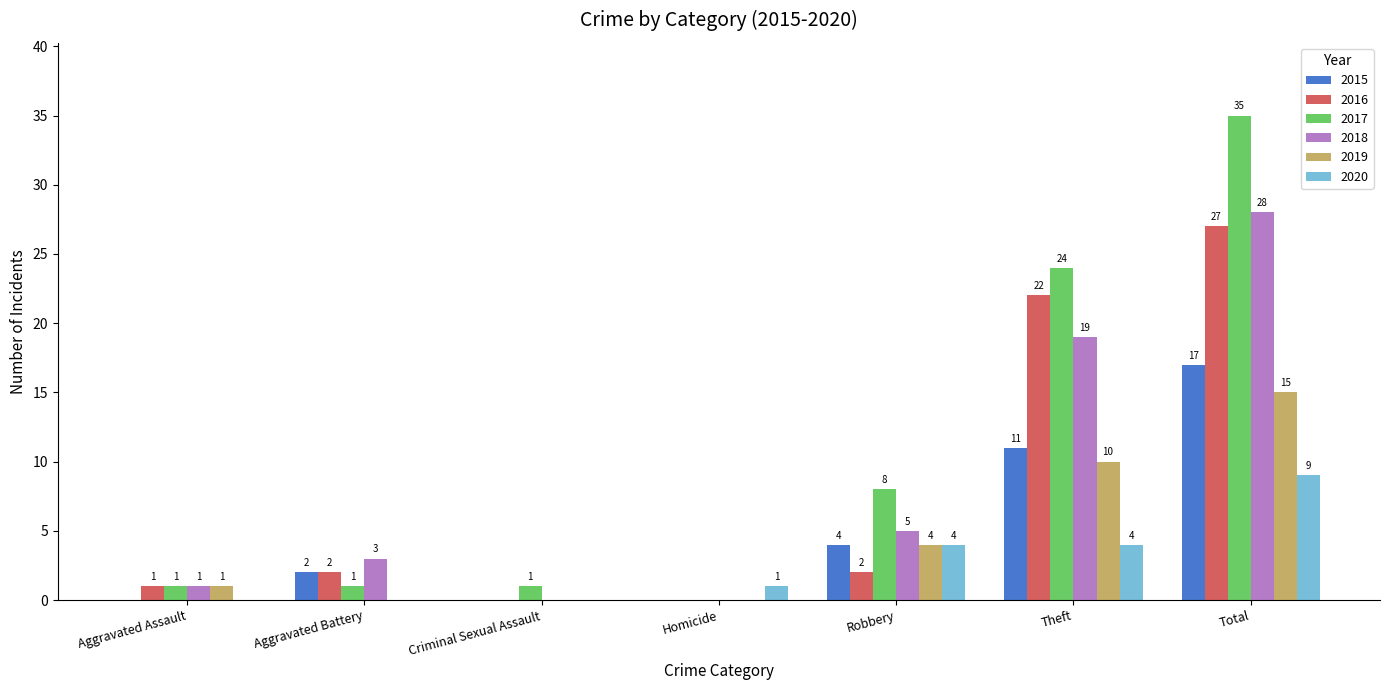

Which series changed the most between Criminal Sexual Assault and Theft?

2017